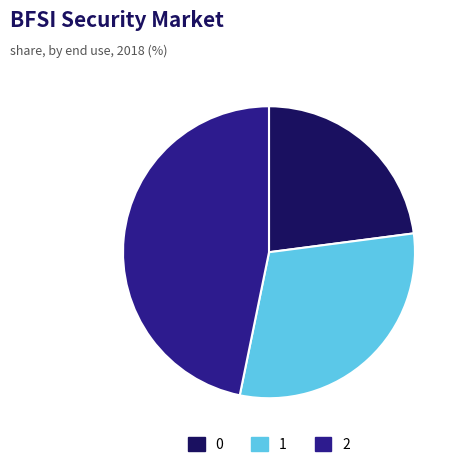

Combined, do 0 and 2 account for over 50%?

Yes